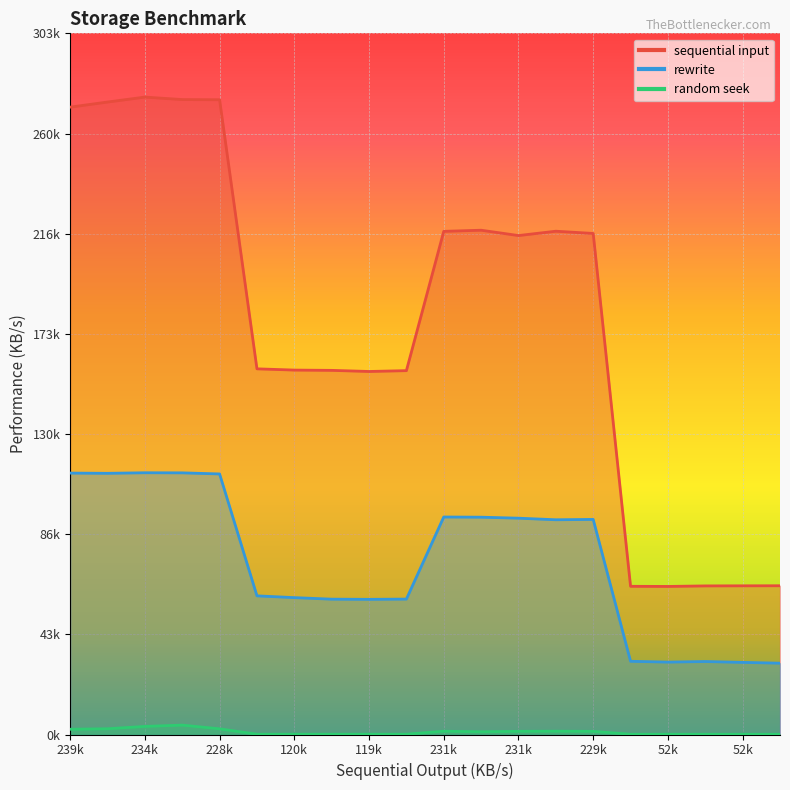

Which has a higher value, 120028 or 52098?

120028